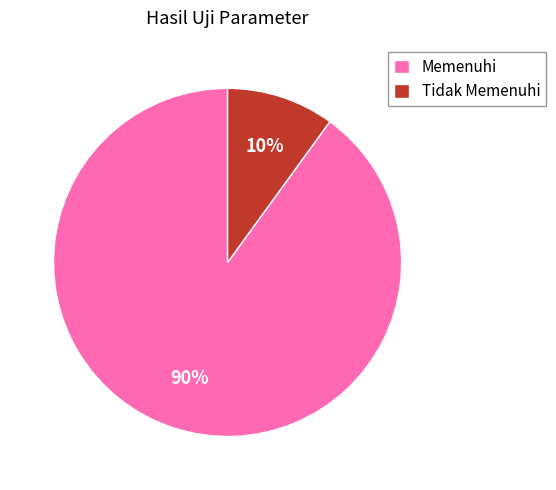

Is the sum of Tidak Memenuhi and Memenuhi greater than half?

Yes